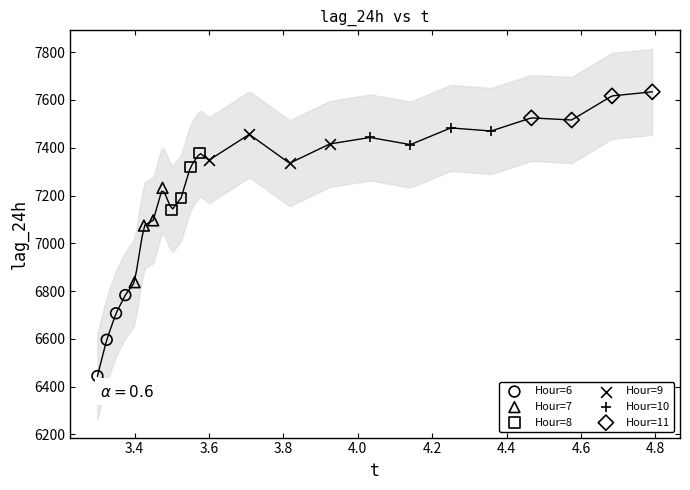

Which series contains the lowest Y value?

Hour=6